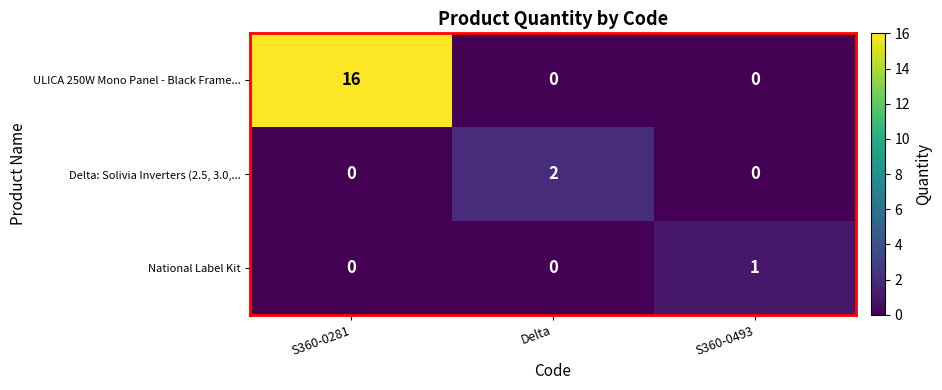

What is the average value of the ULICA 250W Mono Panel - Black Frame... series?

5